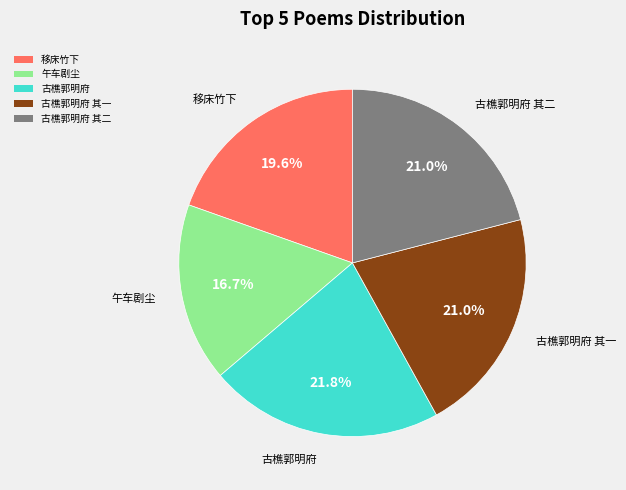

Is there any slice that represents more than half of the pie?

No